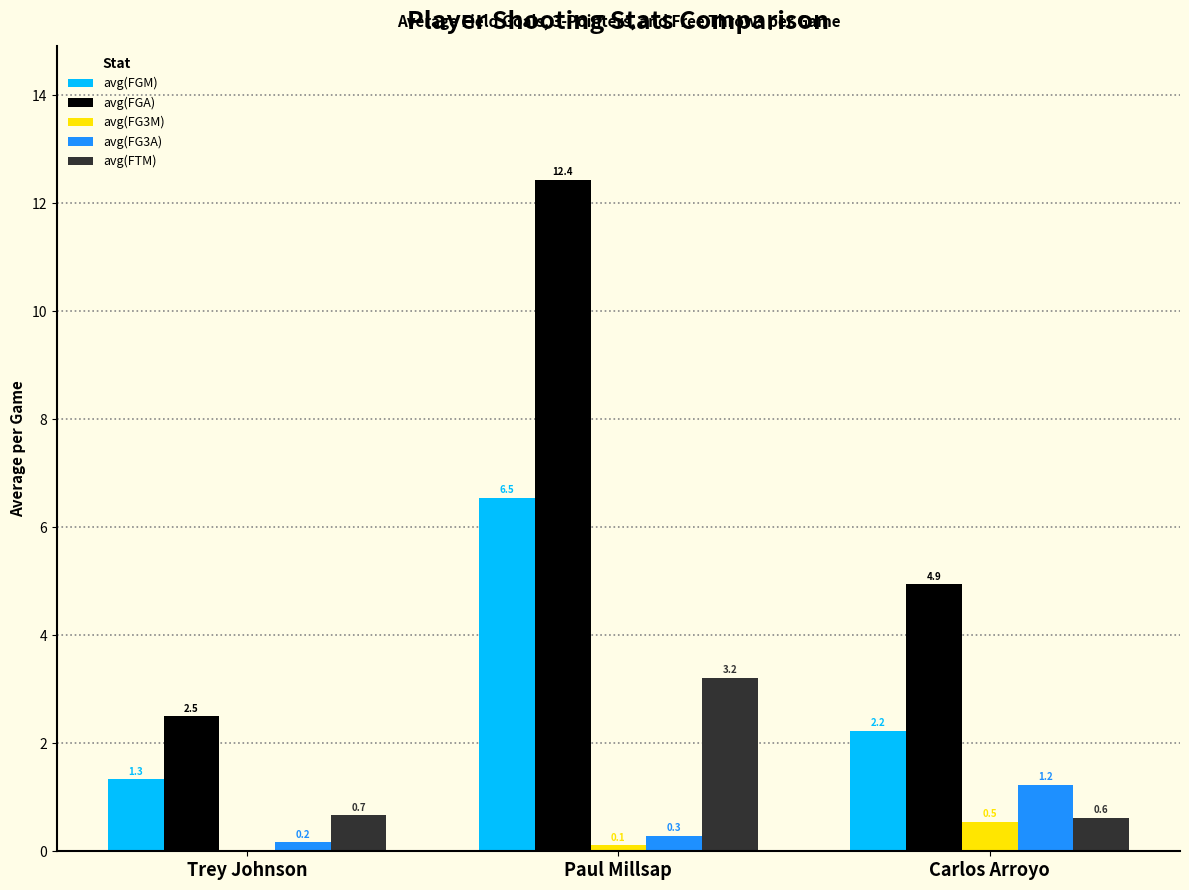

What is the approximate value of avg(FGA) at Trey Johnson?

2.5